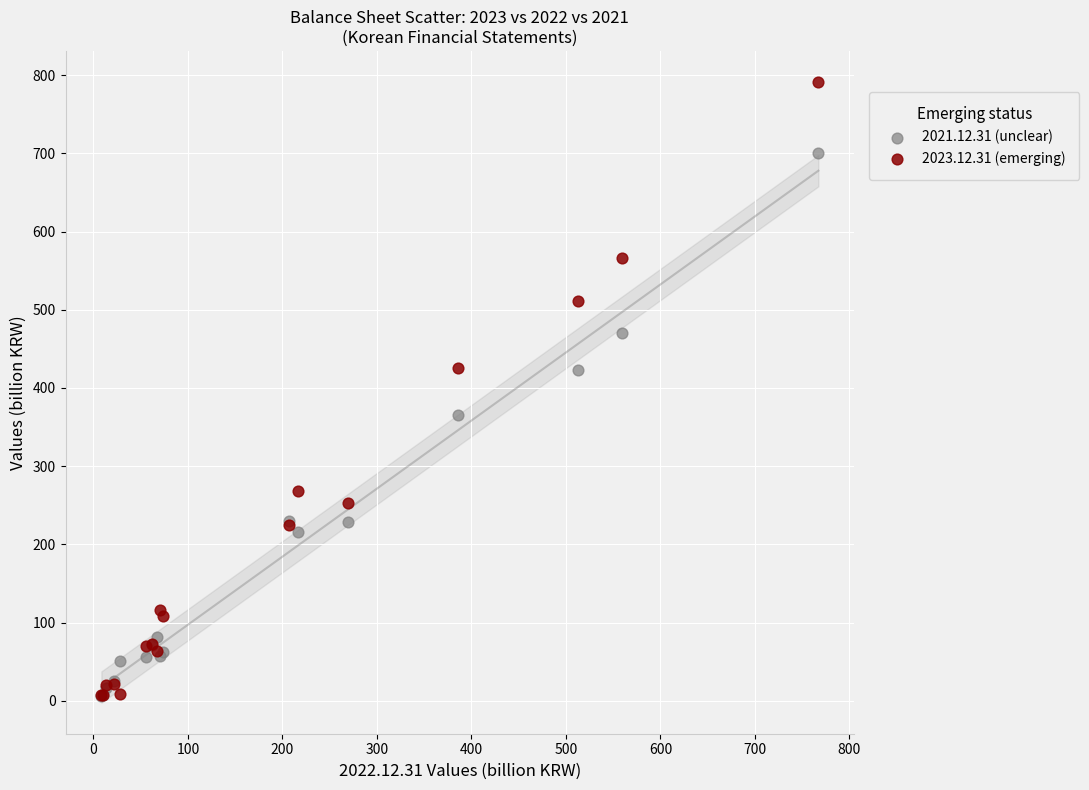

What are all the series names shown in the legend?

2021.12.31 (unclear), 2023.12.31 (emerging)